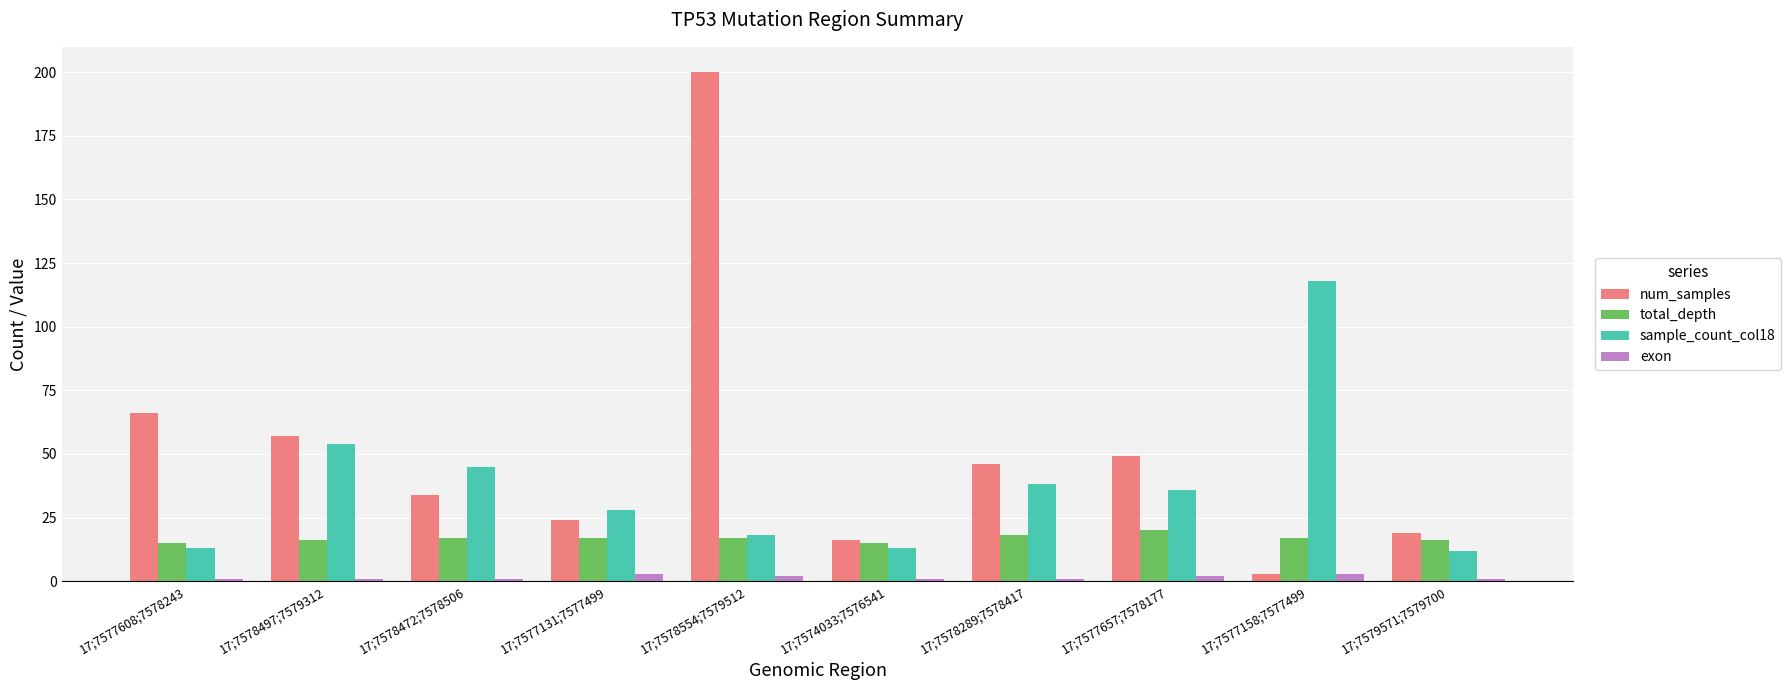

At which category does the chart reach its peak across all series?

17;7578554;7579512